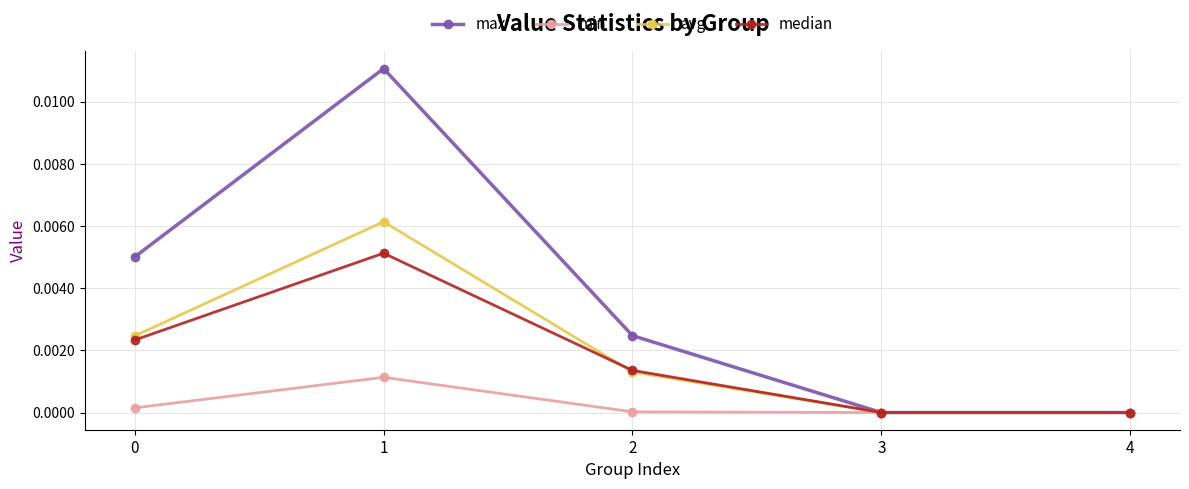

The max series shows 0.0 at 3. True or false?

True